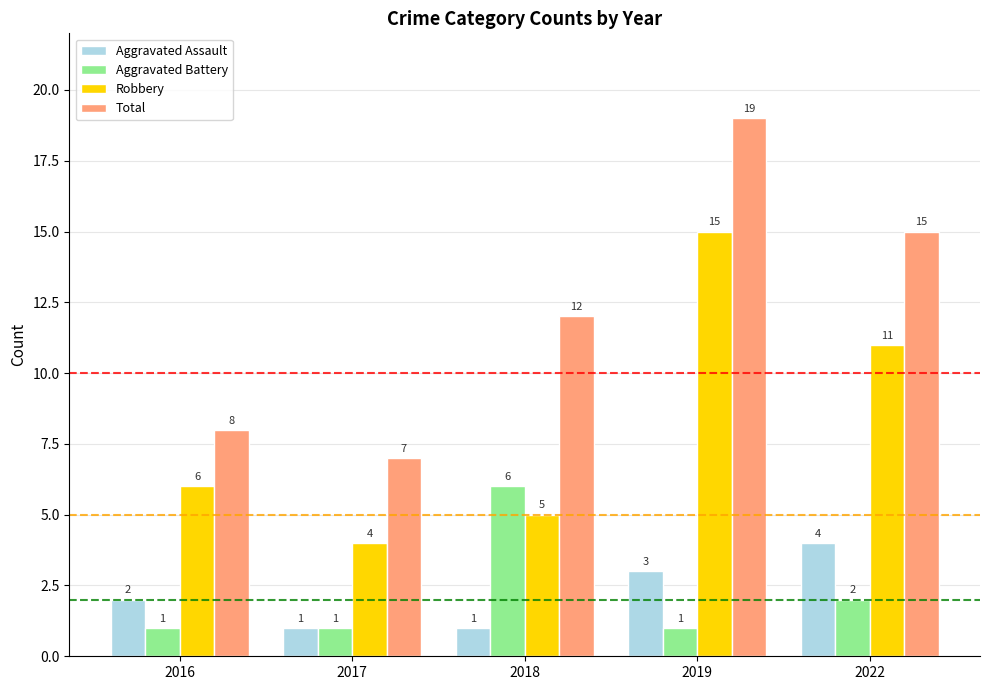

What is the value of the Aggravated Battery bar at the 2nd from the left?

1